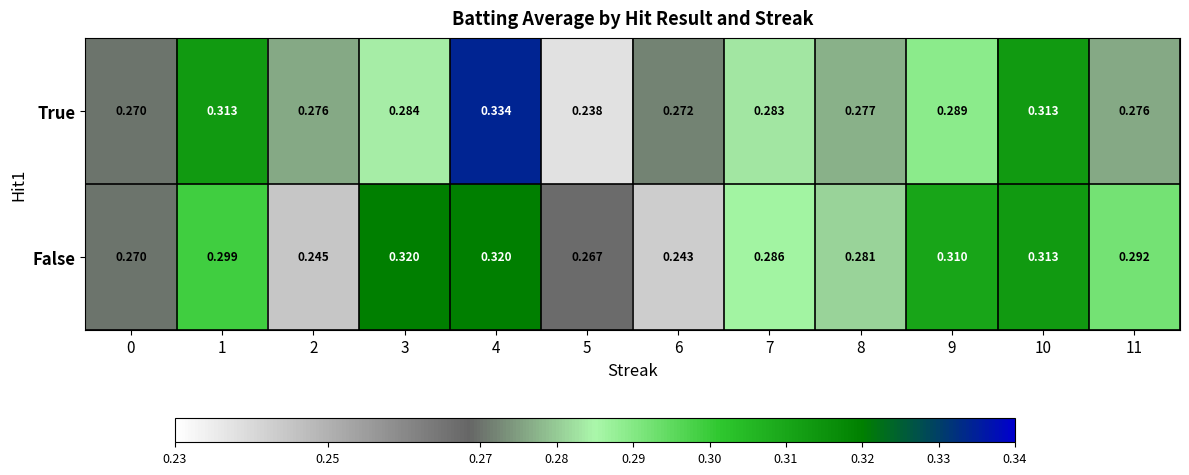

Between 5 and 11, which series saw the biggest shift?

True